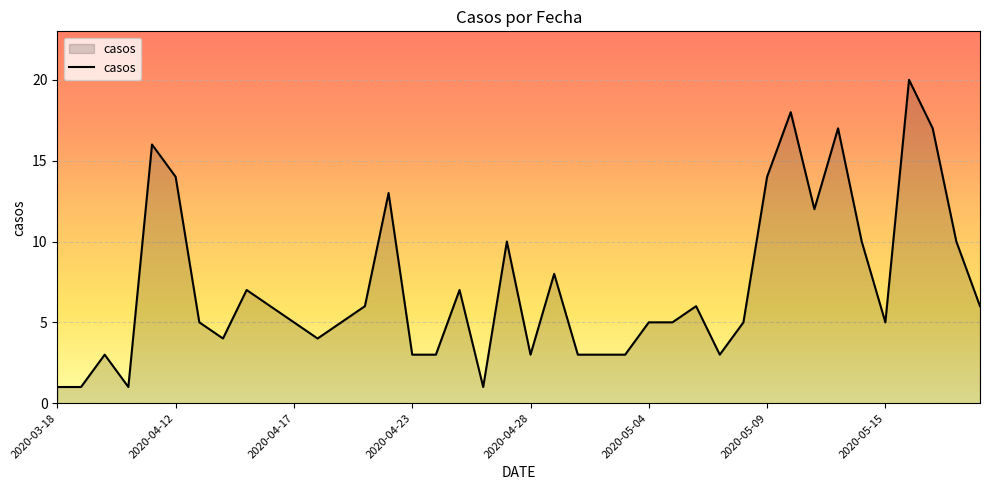

What is the difference between the maximum and minimum values?

19